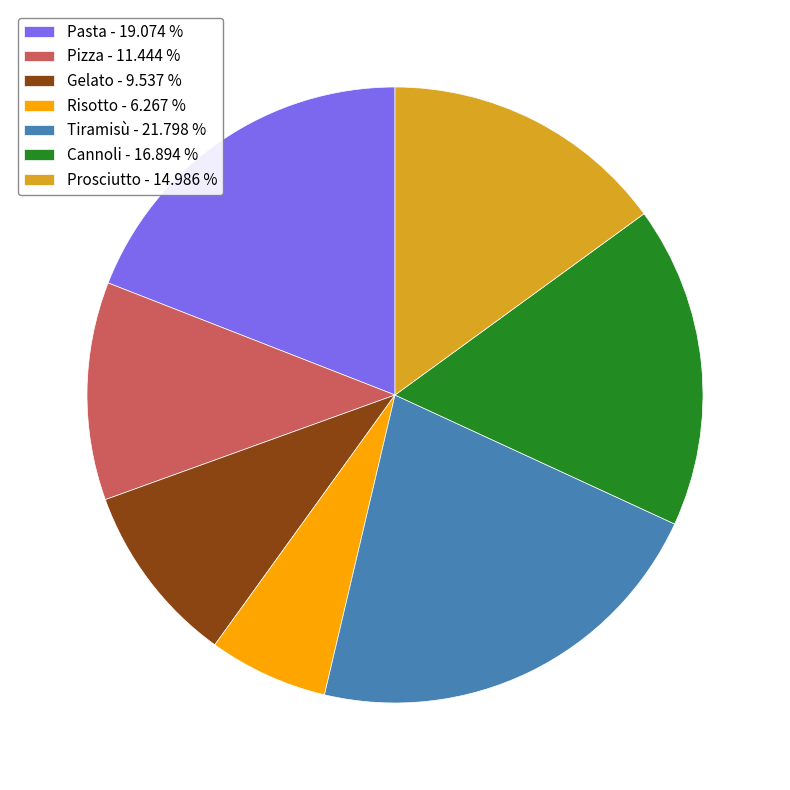

How many segments does this pie chart have?

7